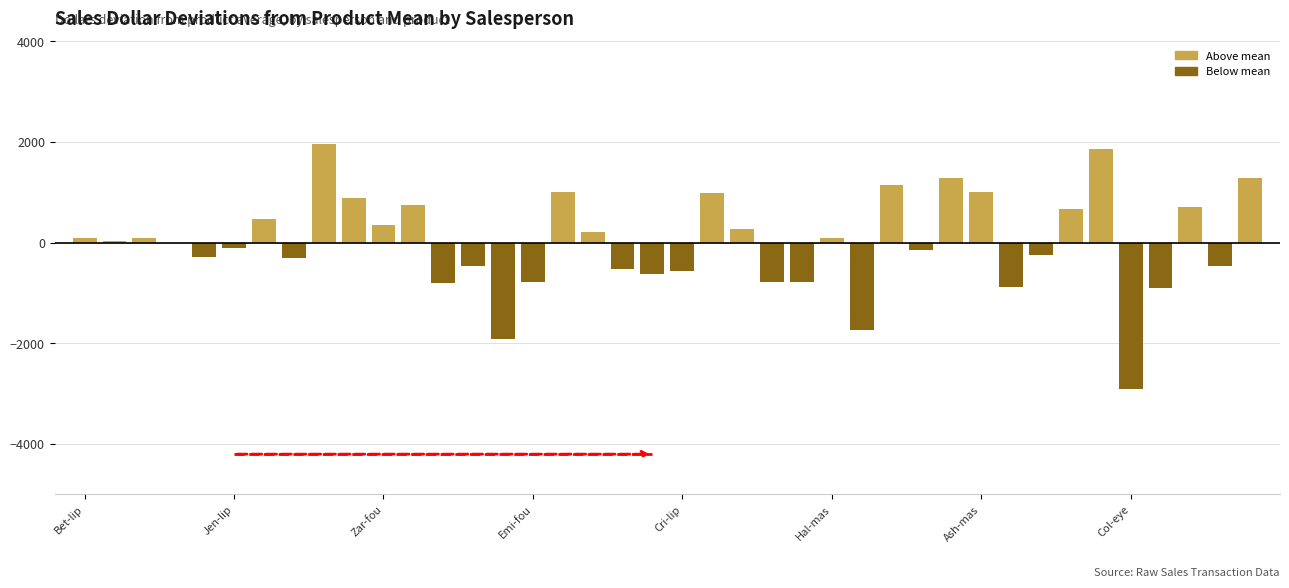

What is the greatest value displayed?

1951.6